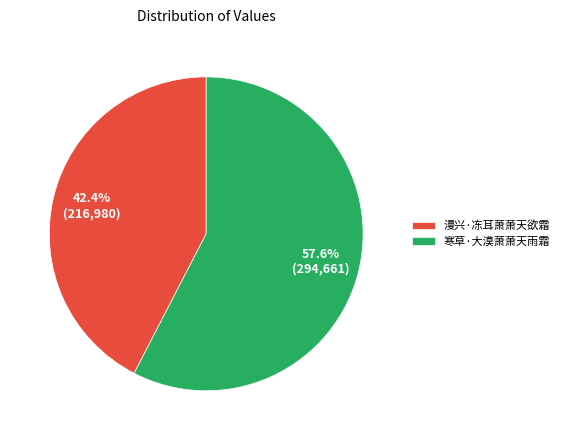

The 寒草·大漠萧萧天雨霜 slice represents 52% of the pie. True or false?

False